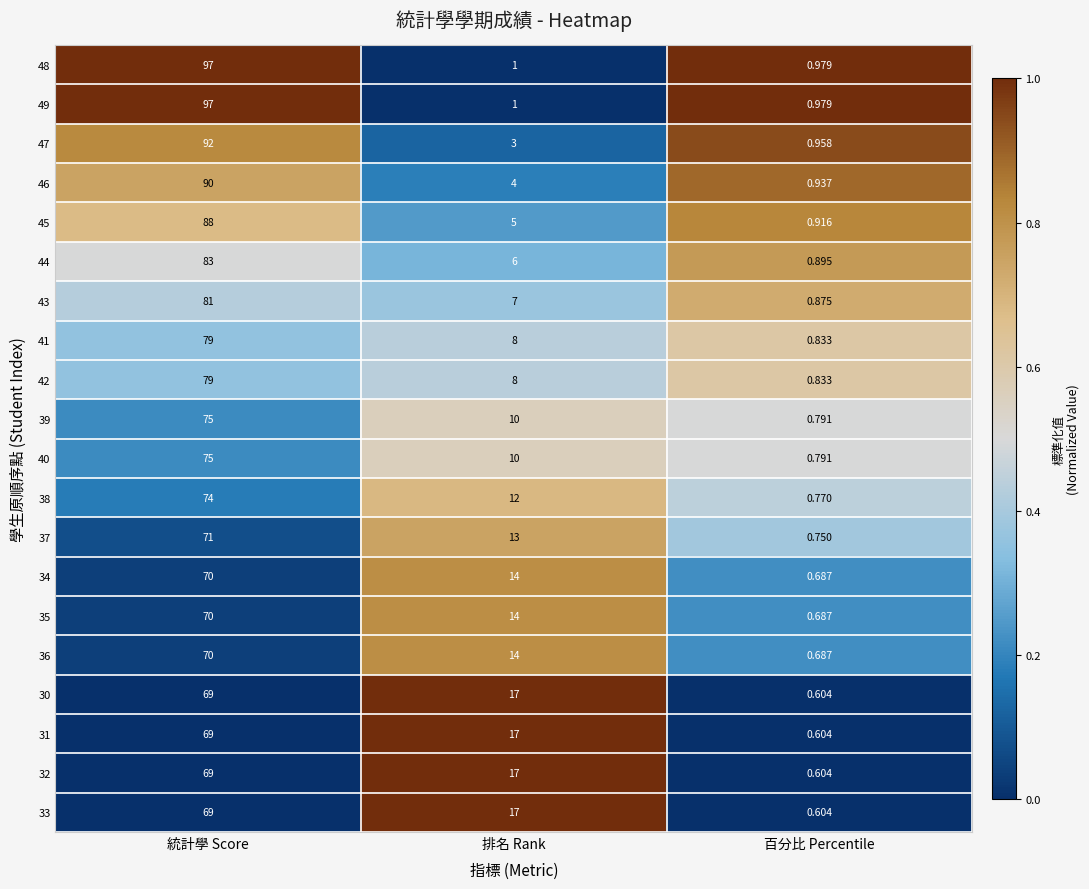

At which category is the sum across all series the highest?

統計學 Score